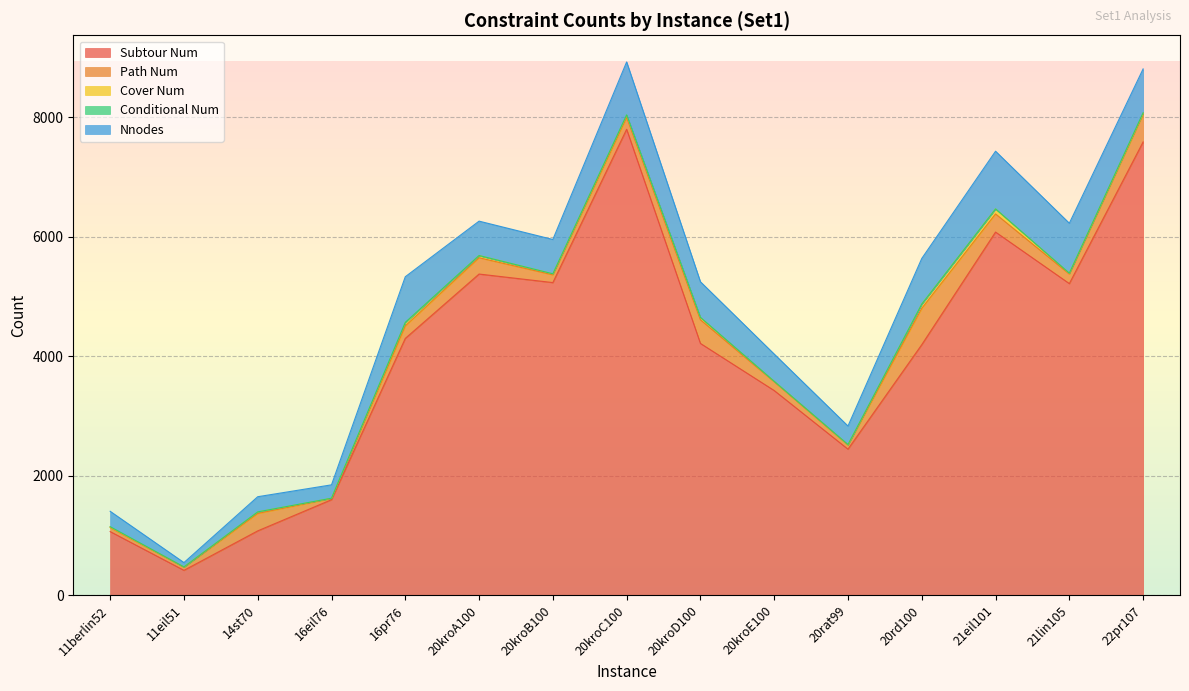

Reading left to right, list all the values displayed in this chart.

Subtour Num: 11berlin52=1063	11eil51=414	14st70=1075	16eil76=1597	16pr76=4298	20kroA100=5376	20kroB100=5233	20kroC100=7800	20kroD100=4214	20kroE100=3425	20rat99=2443	20rd100=4193	21eil101=6079	21lin105=5216	22pr107=7588
Path Num: 11berlin52=67	11eil51=53	14st70=292	16eil76=21	16pr76=210	20kroA100=273	20kroB100=130	20kroC100=200	20kroD100=396	20kroE100=147	20rat99=70	20rd100=609	21eil101=304	21lin105=160	22pr107=464
Cover Num: 11berlin52=10	11eil51=4	14st70=25	16eil76=3	16pr76=54	20kroA100=37	20kroB100=16	20kroC100=37	20kroD100=39	20kroE100=7	20rat99=5	20rd100=71	21eil101=84	21lin105=14	22pr107=17
Conditional Num: 11berlin52=5	11eil51=0	14st70=1	16eil76=1	16pr76=5	20kroA100=0	20kroB100=1	20kroC100=5	20kroD100=1	20kroE100=0	20rat99=2	20rd100=0	21eil101=0	21lin105=0	22pr107=8
Nnodes: 11berlin52=258	11eil51=73	14st70=254	16eil76=224	16pr76=764	20kroA100=576	20kroB100=575	20kroC100=886	20kroD100=597	20kroE100=457	20rat99=311	20rd100=764	21eil101=966	21lin105=837	22pr107=734